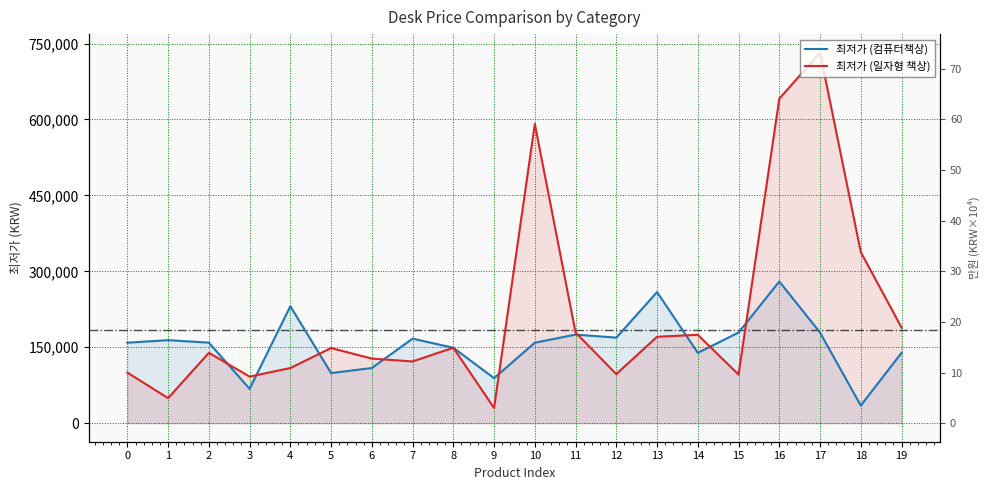

What are all the series names shown in the legend?

최저가 (컴퓨터책상), 최저가 (일자형 책상)